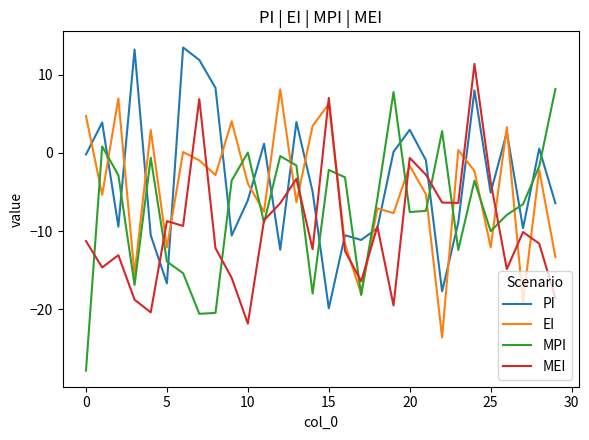

True or false: EI and PI cross at least once.

True